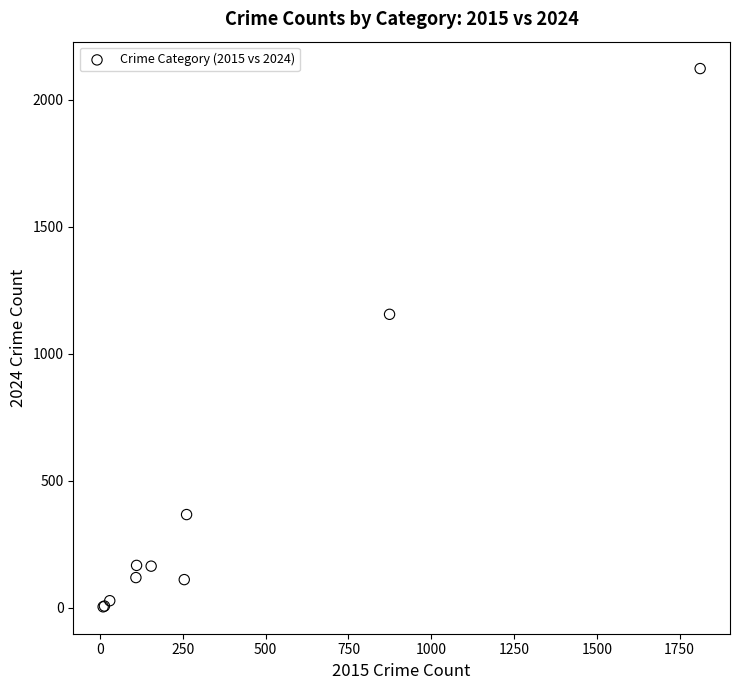

What Y value in the scatter plot is closest to 1063?

1155